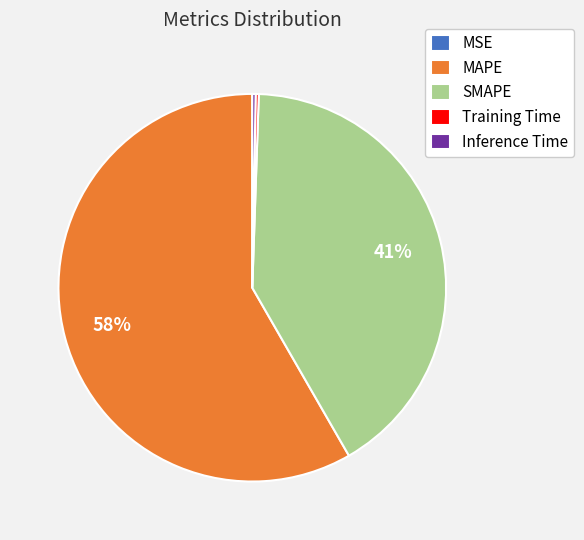

What percentage is the SMAPE slice, to the nearest percent?

41%